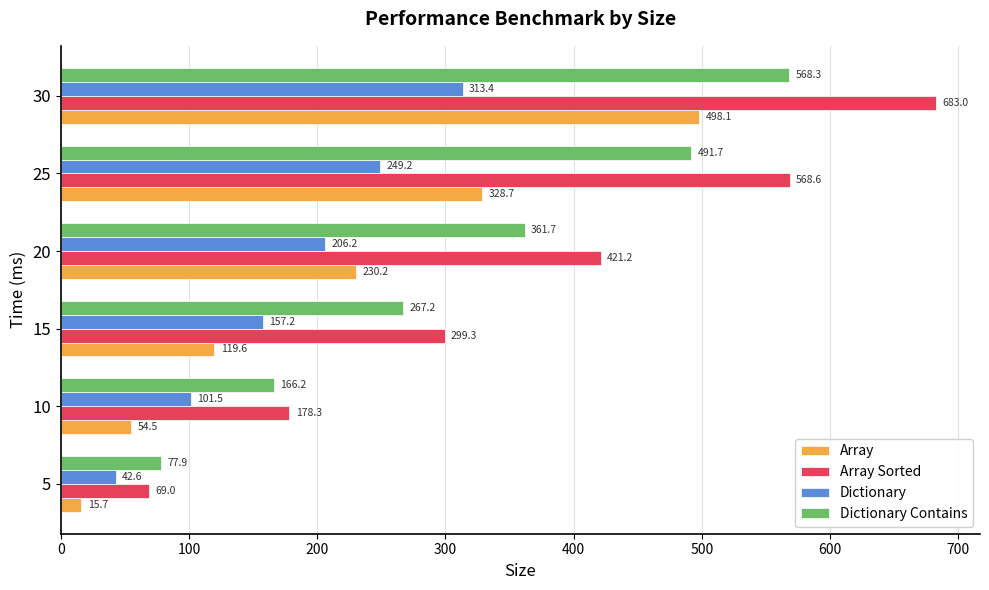

What is the spread (max minus min) of values at 20?

215.0